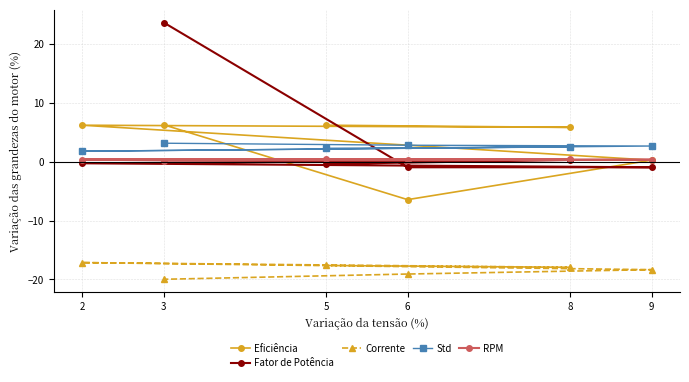

The value of RPM at 8 is 0.4. True or false?

True